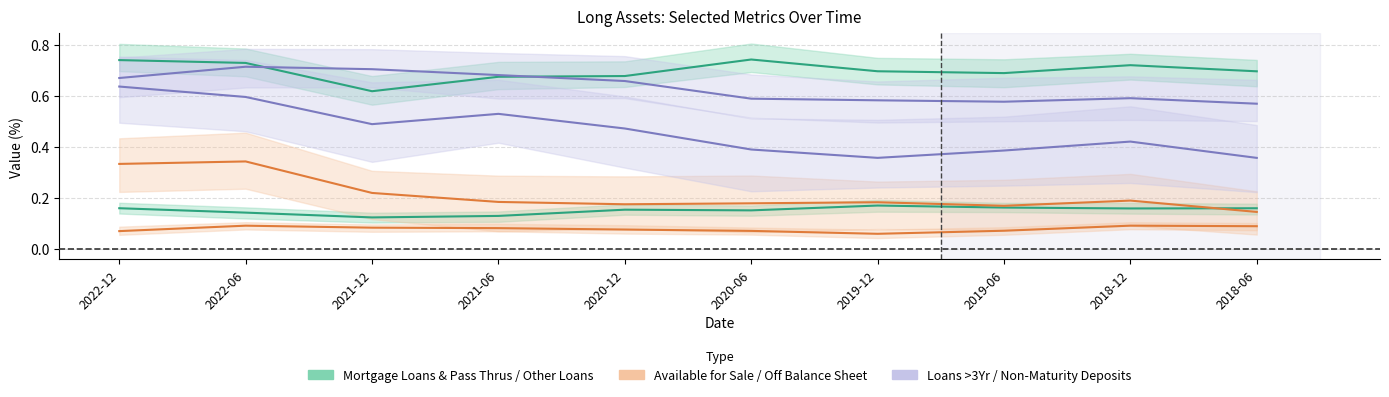

What is the sum of the Loans/Securities Over 3 Year values at 2019-06 and 2018-12?

0.8